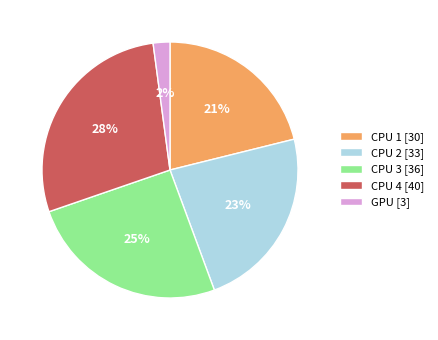

Count the number of slices in the pie.

5